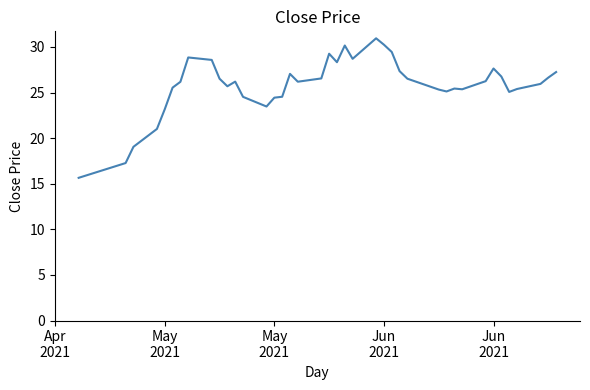

What is the difference between the maximum and minimum values?

15.3